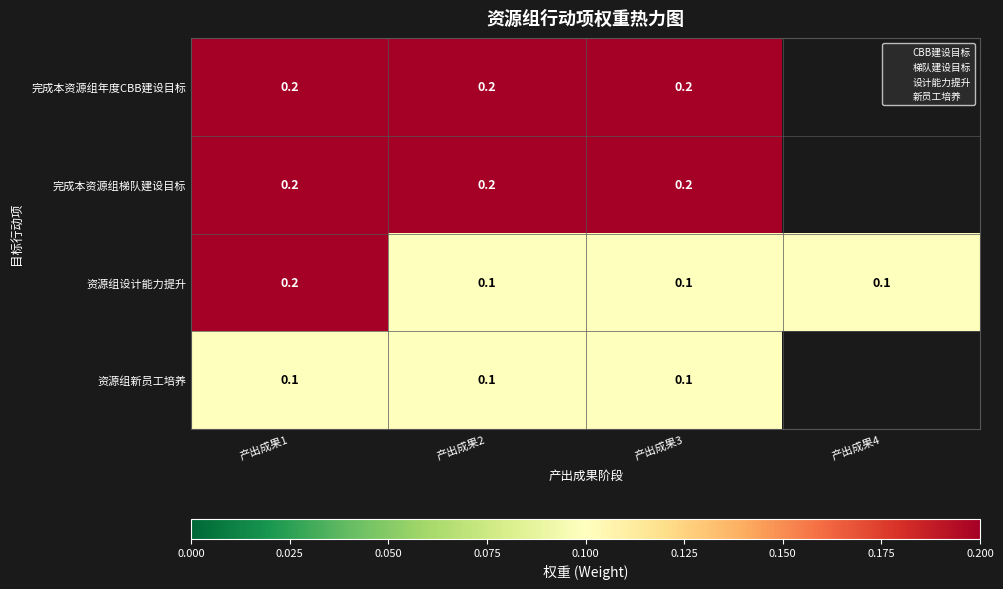

At which category does the chart reach its peak across all series?

产出成果1